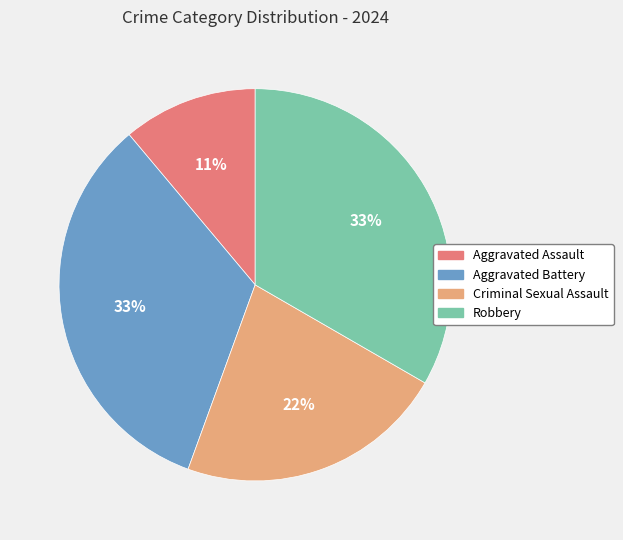

Do Aggravated Assault and Aggravated Battery together represent more than half of the pie?

No